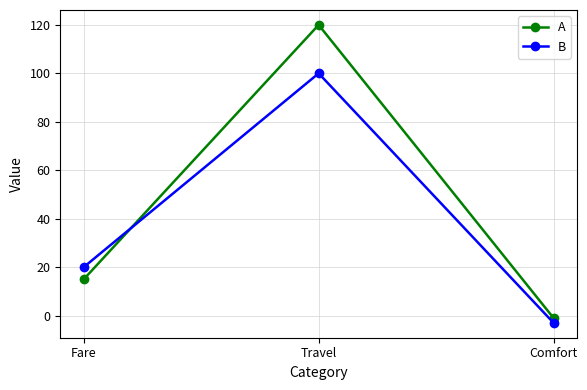

Is it true that B equals 20 at Fare?

True